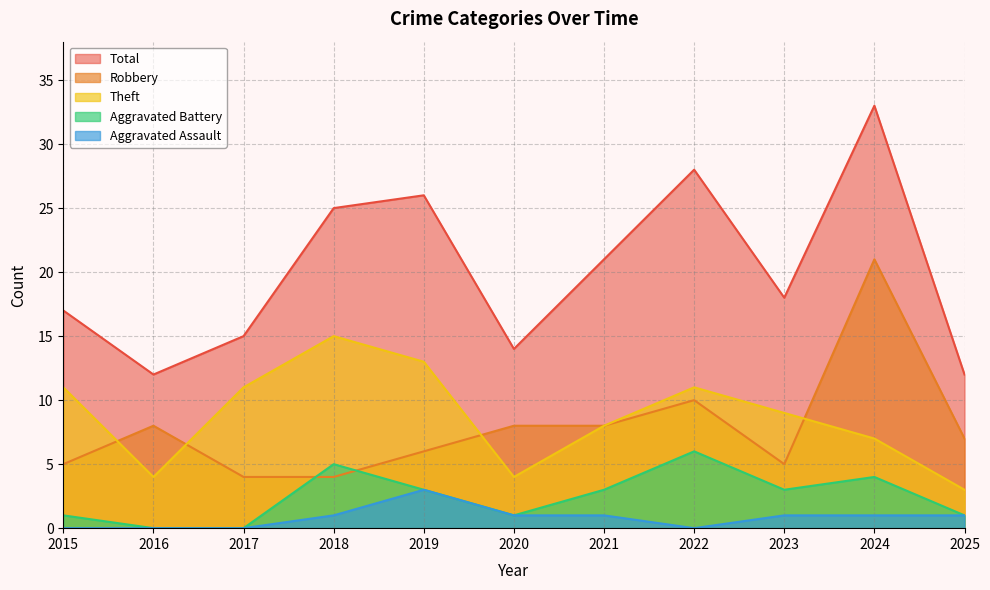

Count the number of data series in this chart.

5